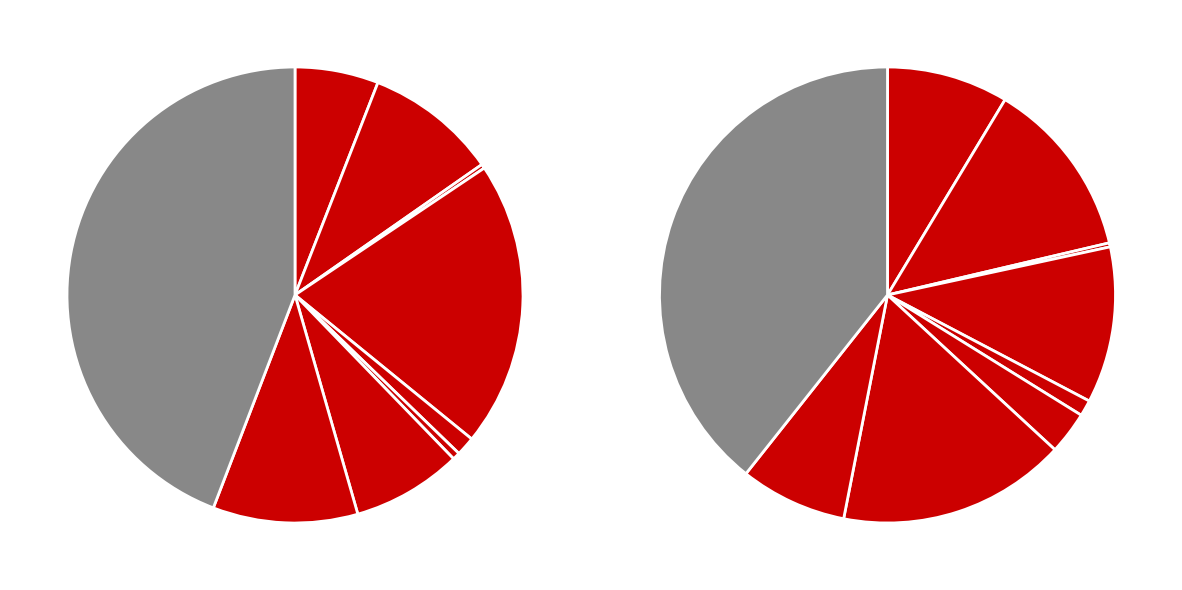

To the nearest percent, what is the difference between the 8 and 3 slice percentages?

24%